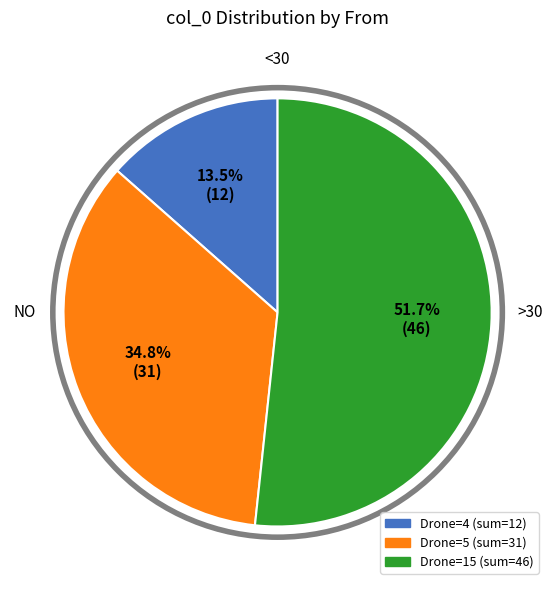

How many segments does this pie chart have?

3